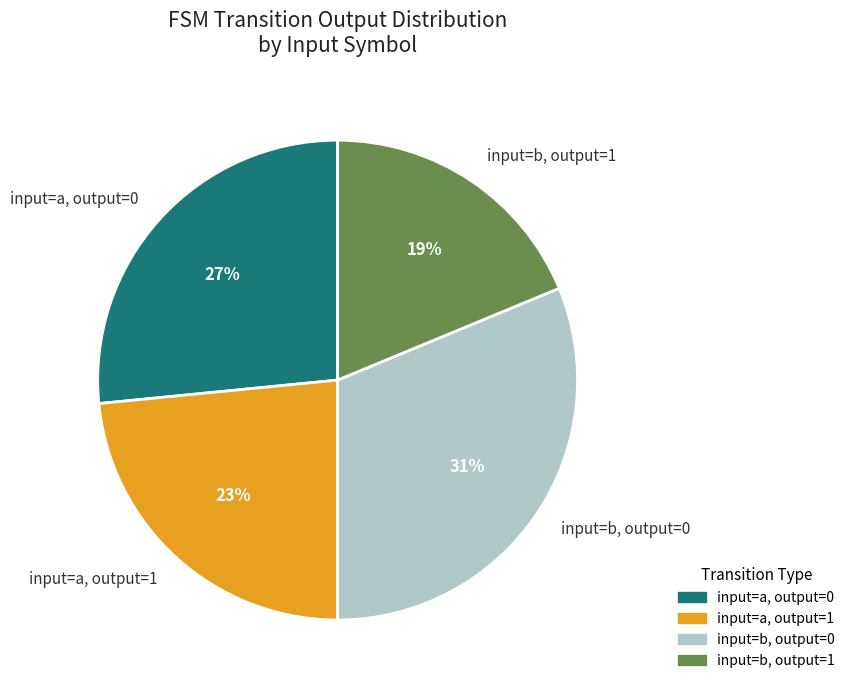

Which slice is the smallest?

input=b, output=1